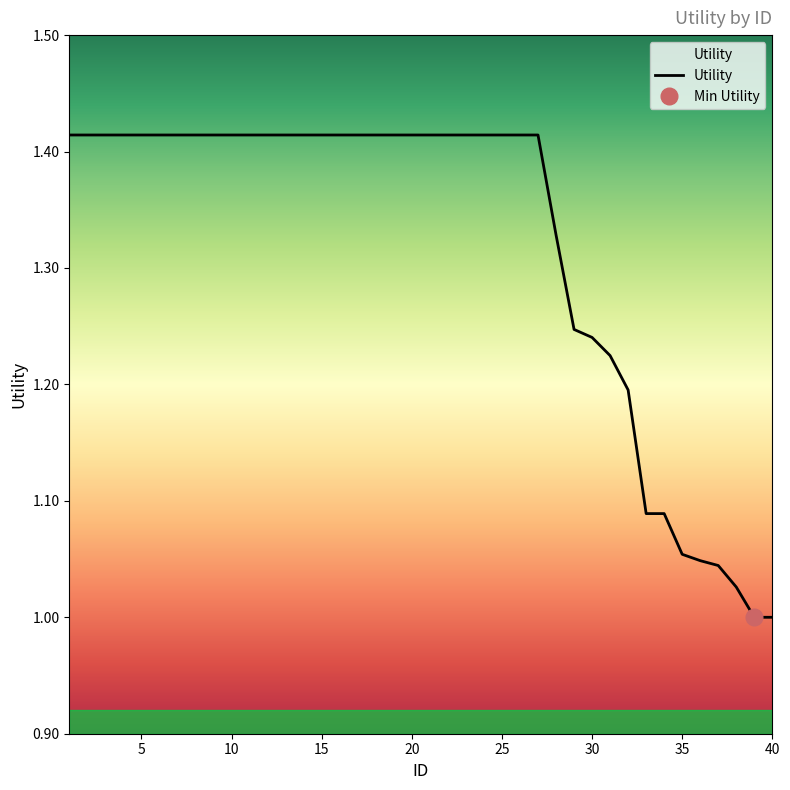

What is the sum of the values at 3 and 30?

2.7